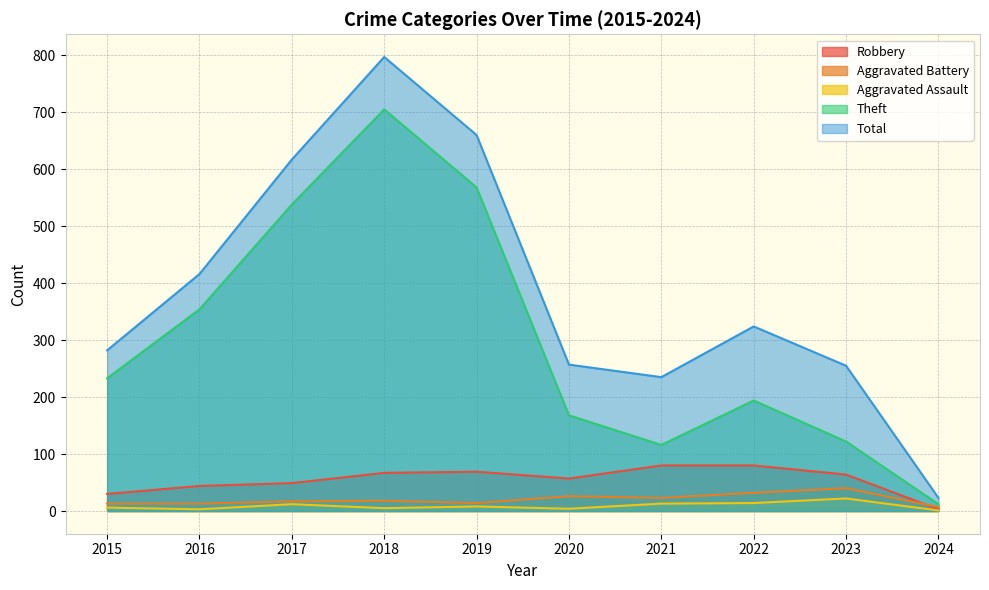

What is the minimum value for Theft?

12